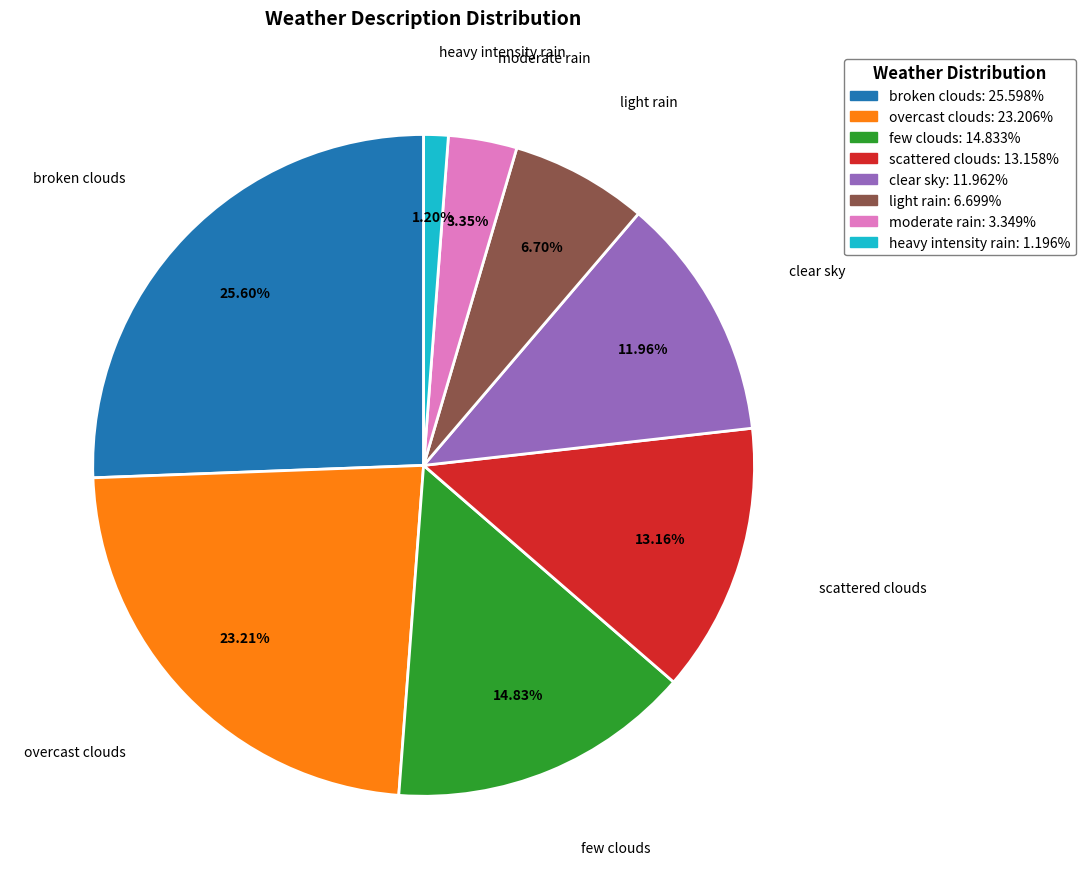

The moderate rain slice represents 3% of the pie. True or false?

True